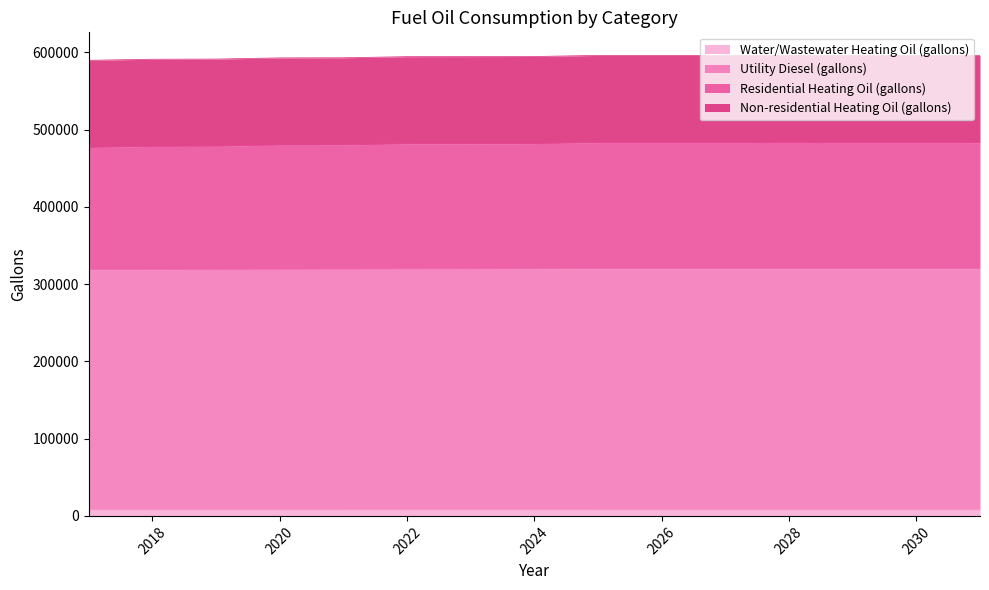

Rank the categories by Water/Wastewater Heating Oil (gallons) value from highest to lowest.

2028, 2027, 2029, 2026, 2030, 2025, 2031, 2024, 2023, 2022, 2021, 2020, 2019, 2018, 2017